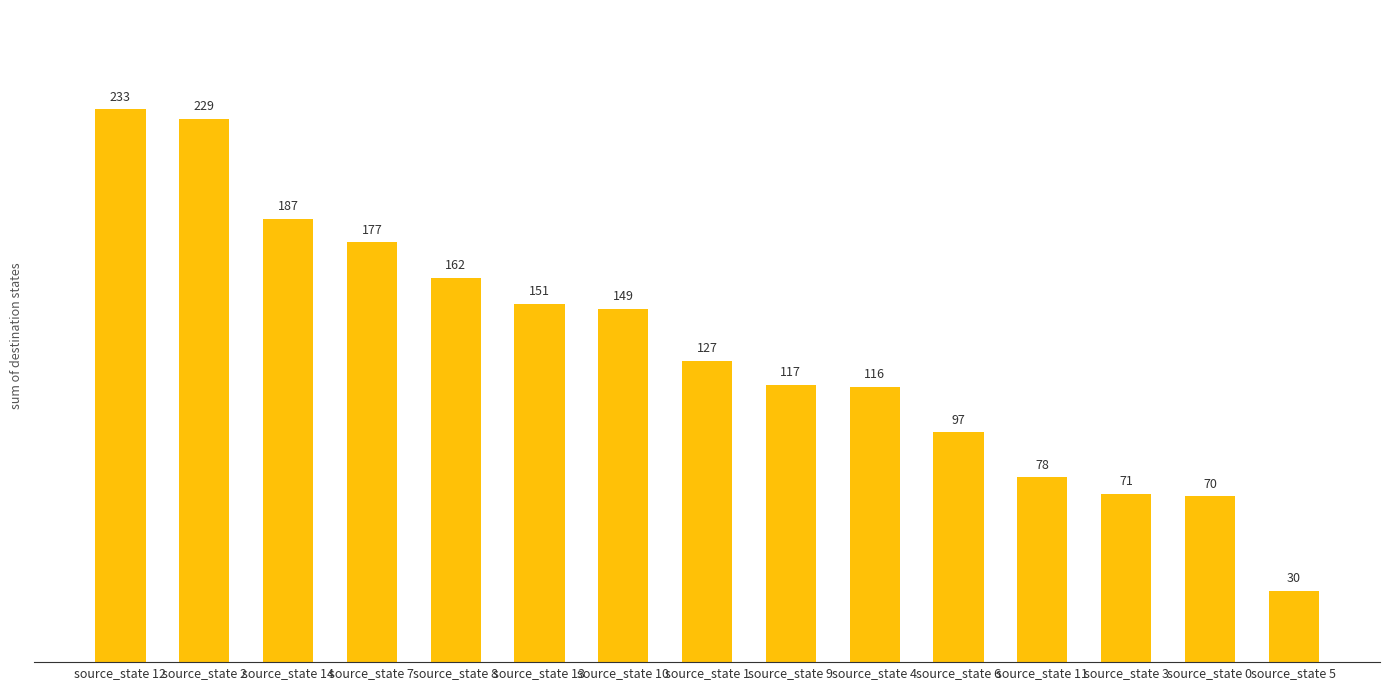

Where is the data nearest to the value 131?

source_state 1